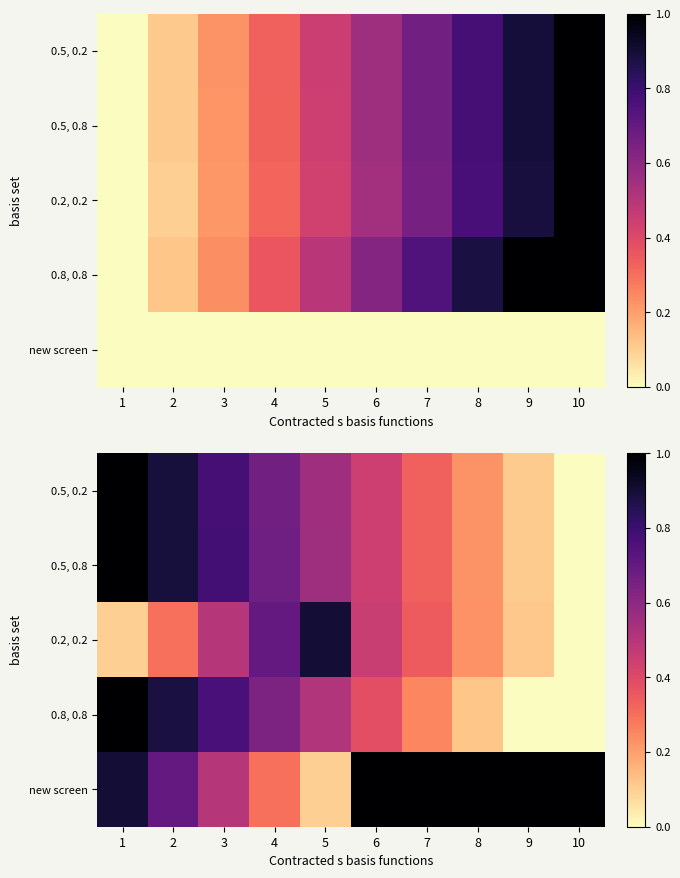

Which series has the largest total across all categories?

new screen